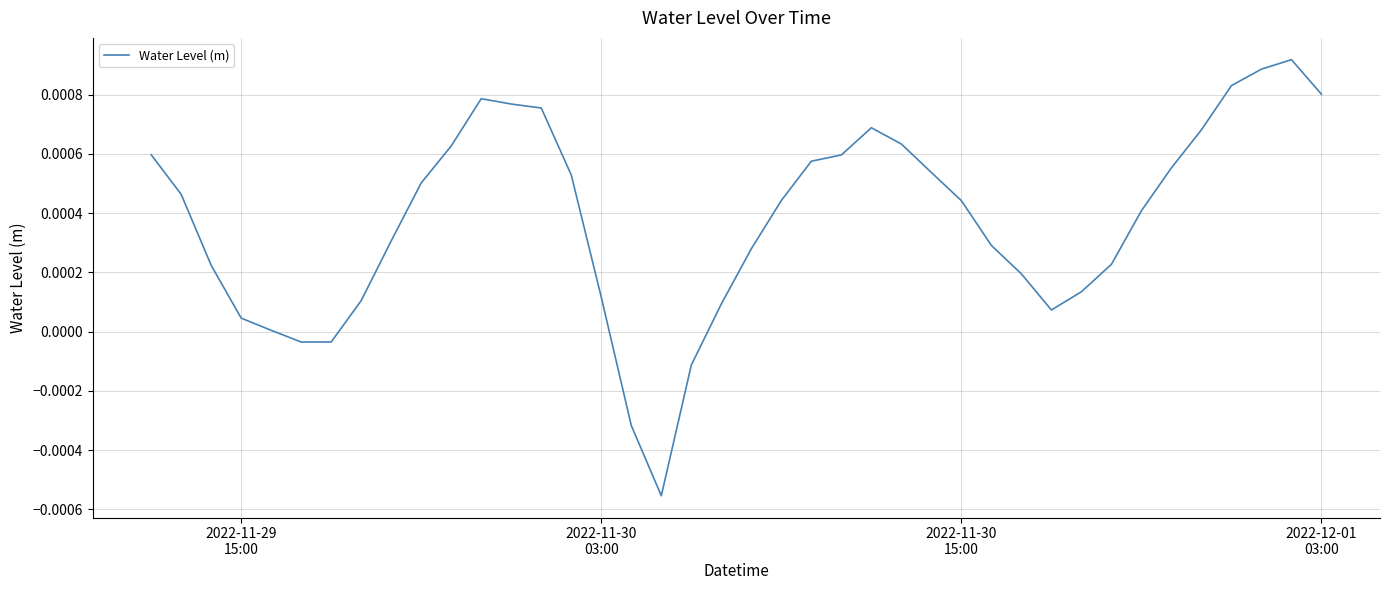

How many interior local peaks (higher than both neighbors) does the data have?

3